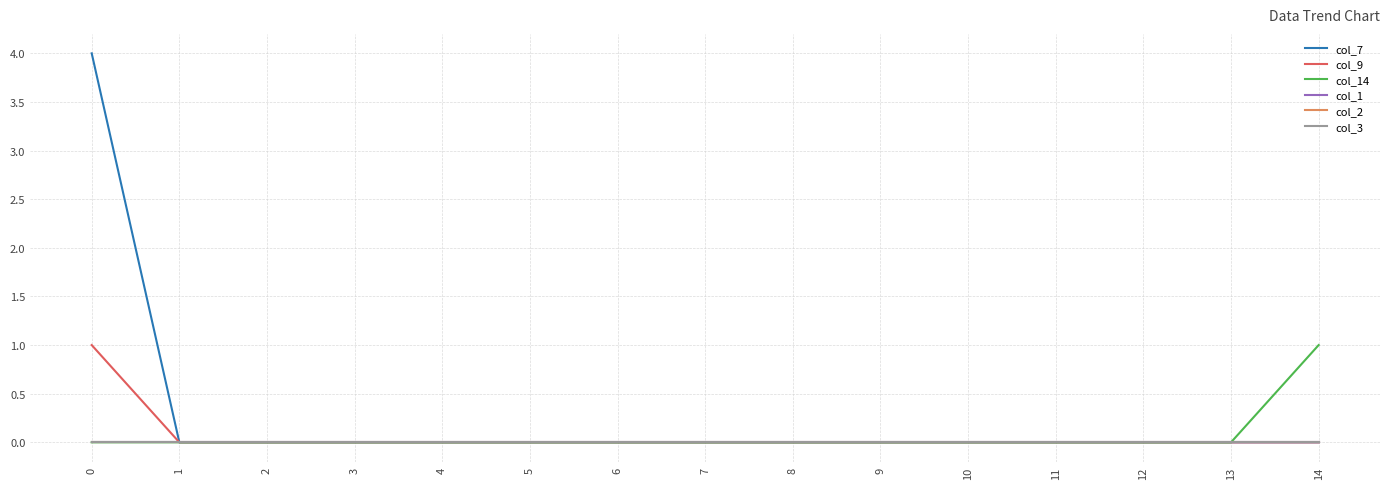

Does the chart display data point markers on the line(s)?

No